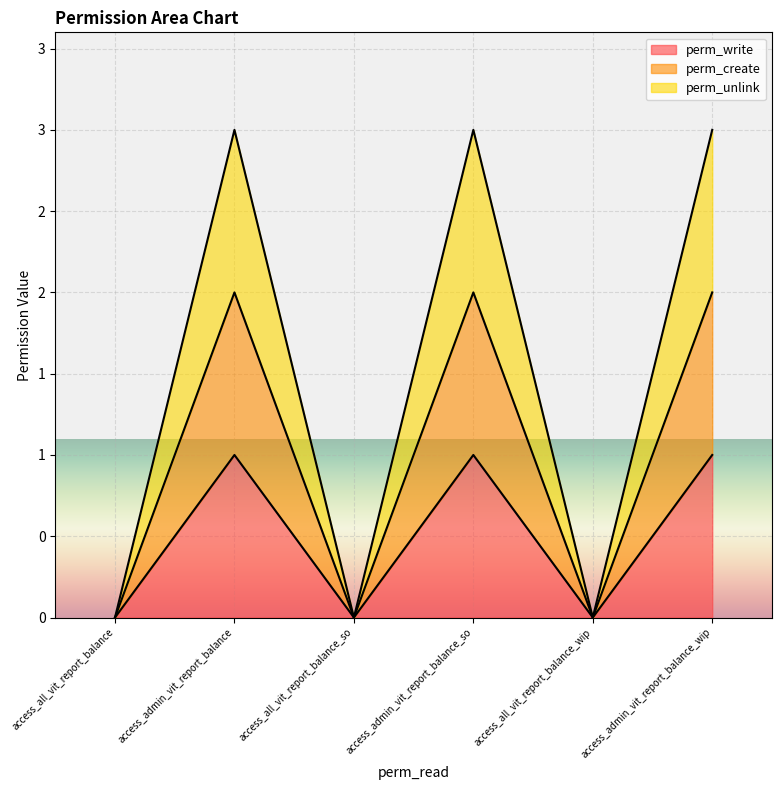

Which series has the largest total across all categories?

perm_unlink